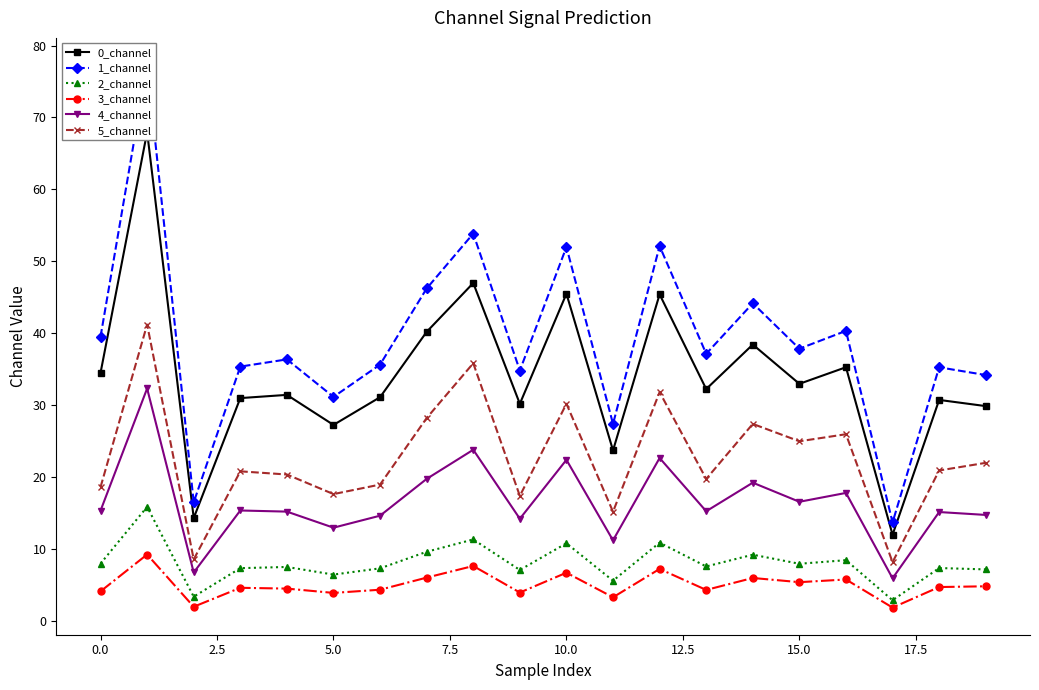

What is the difference between the maximum and second lowest values in the 3_channel series?

7.3